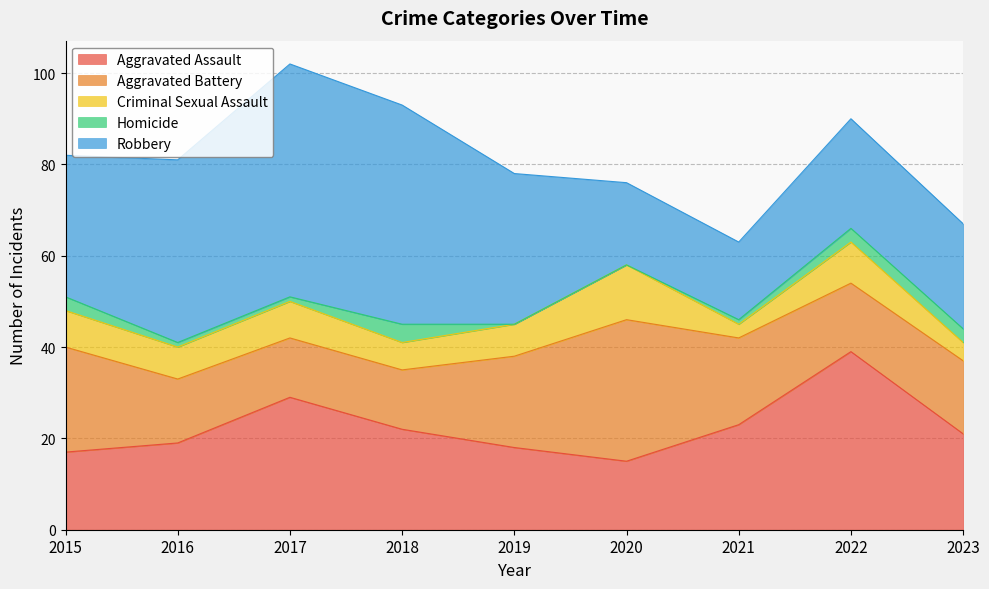

List the labels in order of Aggravated Assault value, largest first.

2022, 2017, 2021, 2018, 2023, 2016, 2019, 2015, 2020